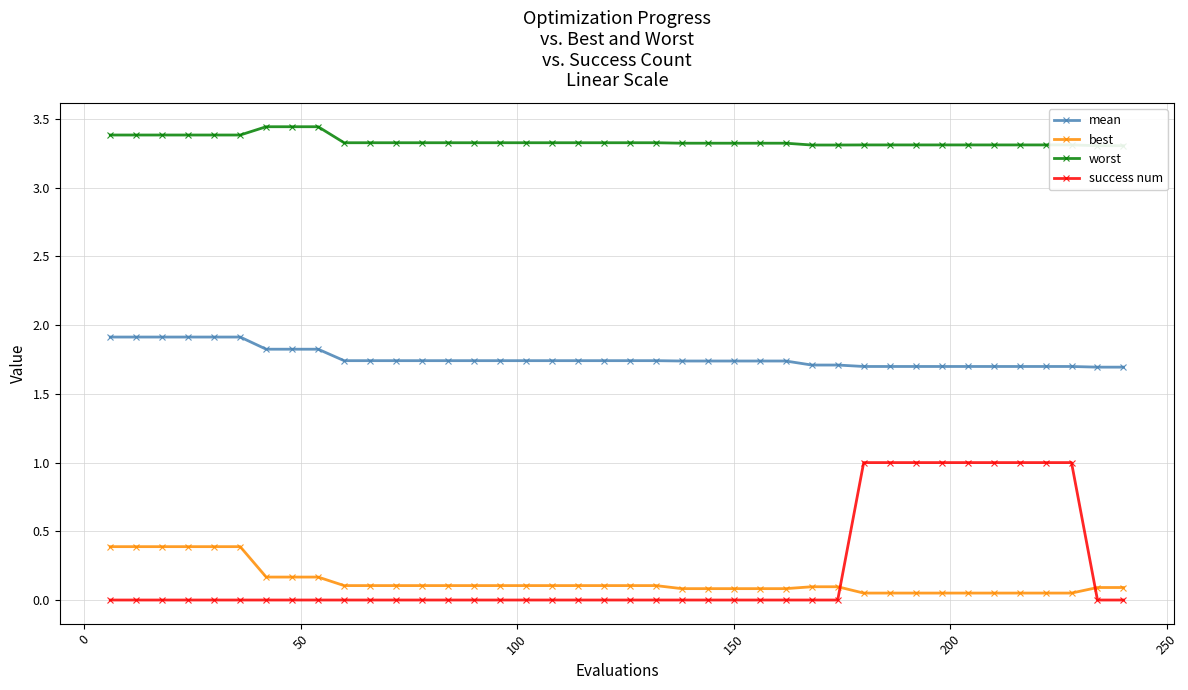

What are all the series names shown in the legend?

mean, best, worst, success num